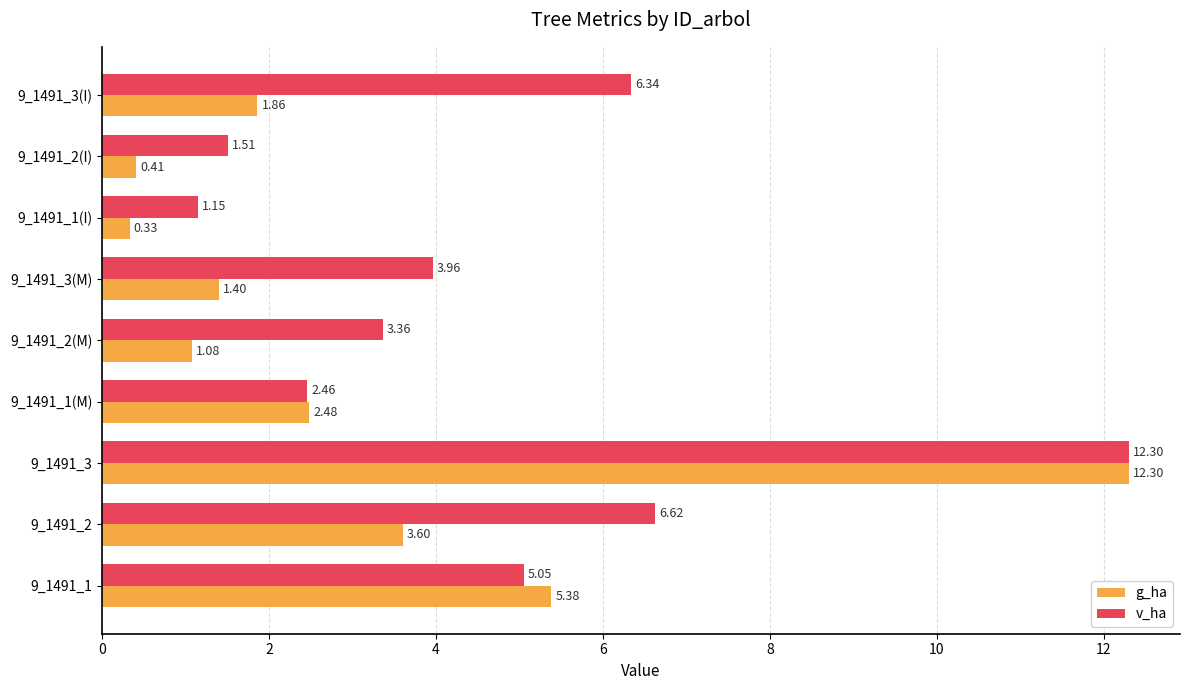

Rank the categories by g_ha value from highest to lowest.

9_1491_3, 9_1491_1, 9_1491_2, 9_1491_1(M), 9_1491_3(I), 9_1491_3(M), 9_1491_2(M), 9_1491_2(I), 9_1491_1(I)